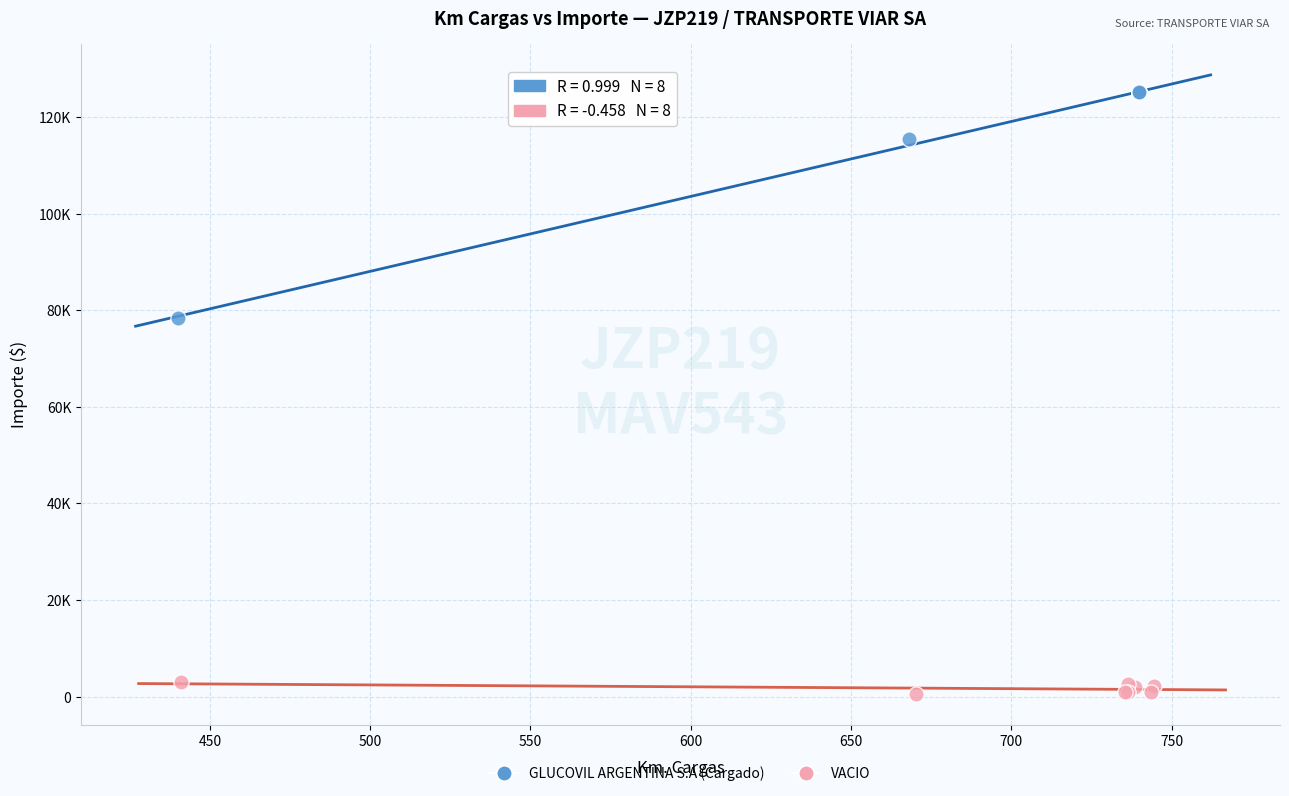

Which series reaches the maximum Y coordinate?

GLUCOVIL ARGENTINA S.A (Cargado)